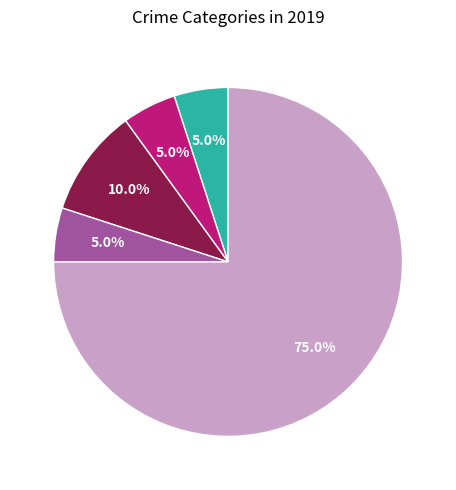

Is there a majority slice in this chart?

Yes